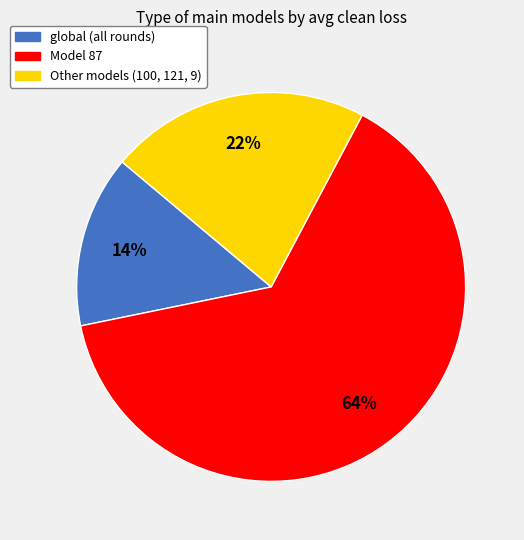

Does any single category account for the majority?

Yes